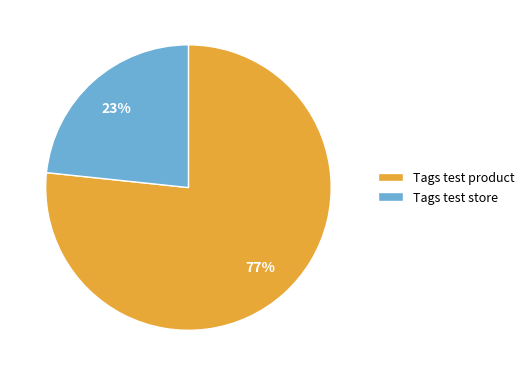

How many segments does this pie chart have?

2